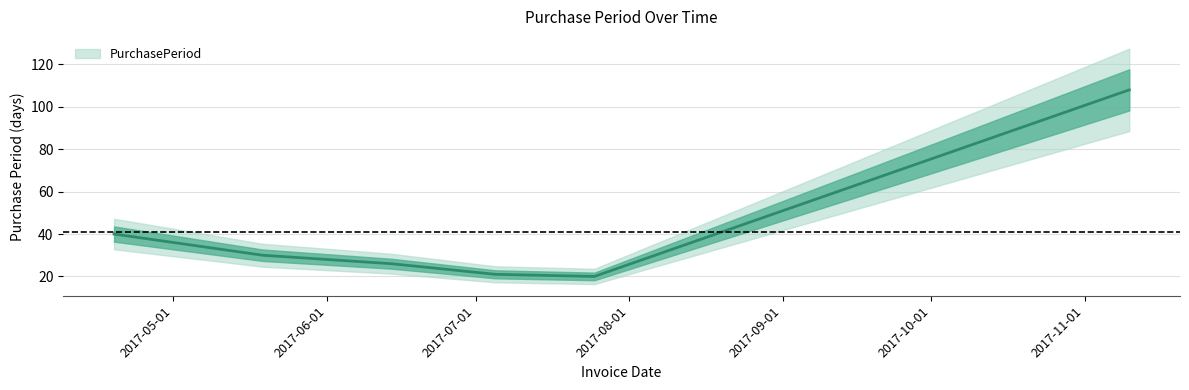

At which category does the data reach its first local valley?

2017-07-25